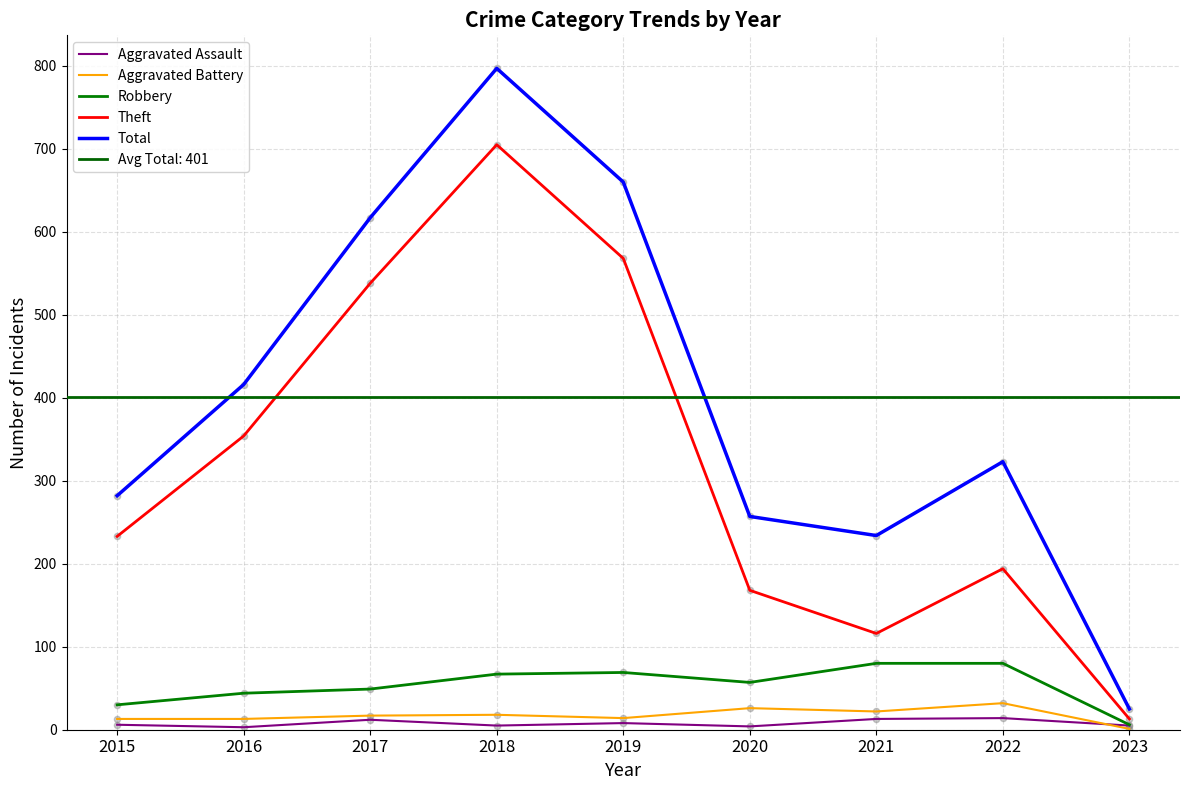

At how many categories does at least one series exceed 426?

3